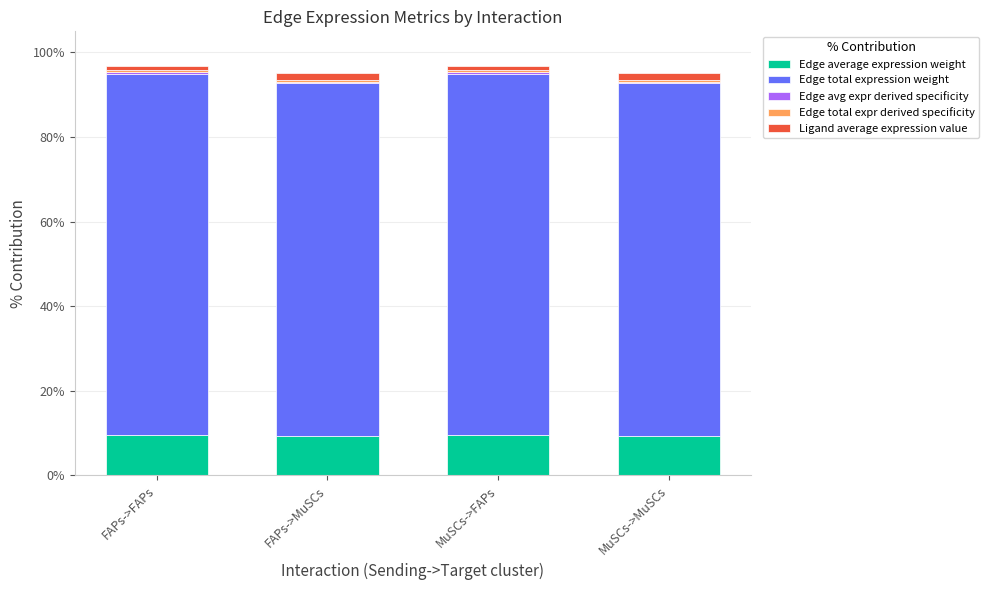

What is the highest value of the Edge average expression weight series?

9.5